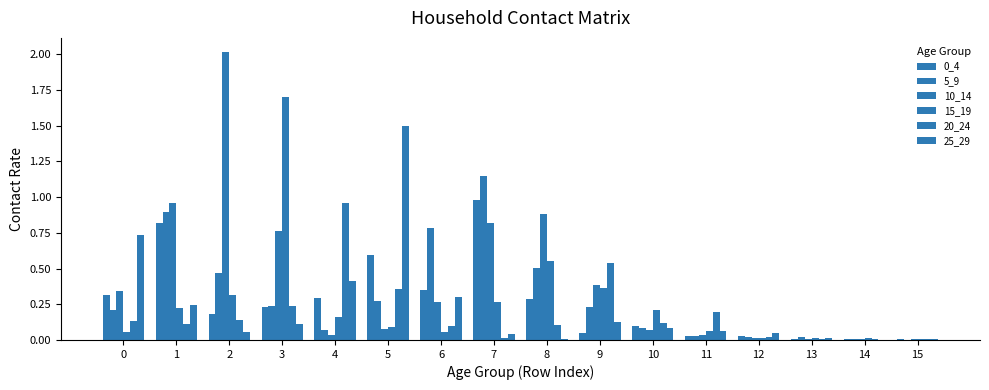

Rank the categories by 10_14 value from highest to lowest.

2, 1, 8, 7, 3, 9, 0, 6, 5, 10, 11, 4, 12, 14, 13, 15